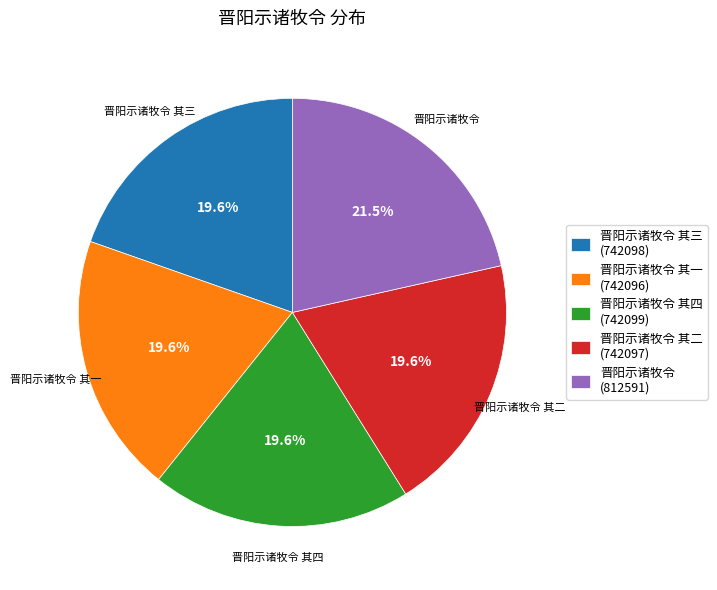

Is 晋阳示诸牧令 其四 (742099) the majority of the pie?

No